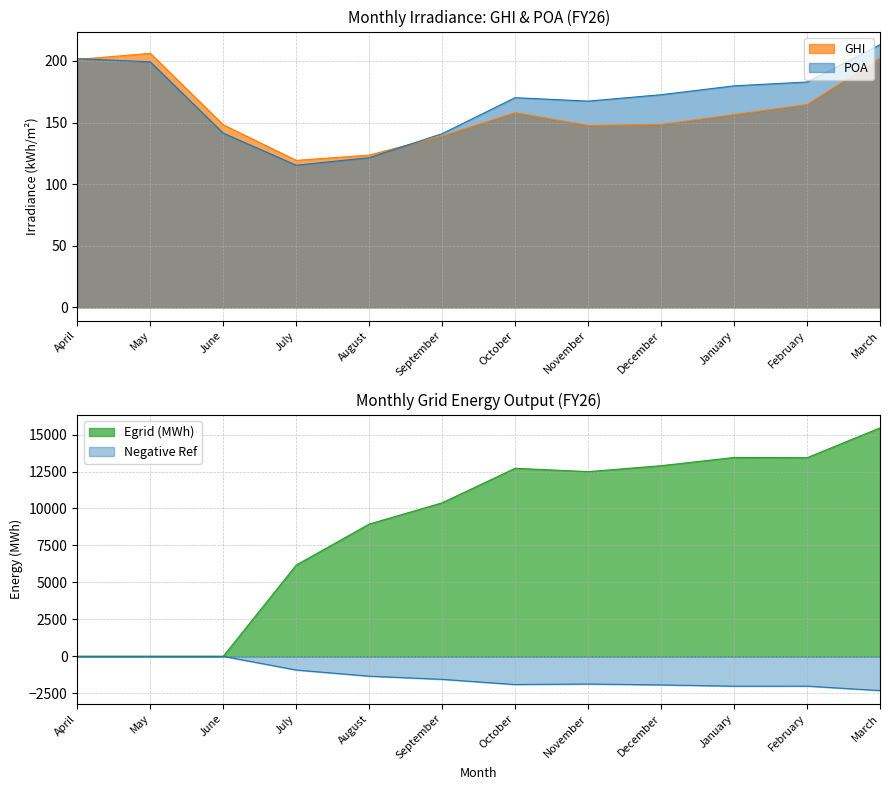

Is the value of Egrid (MWh) at September greater than the value of GHI at April?

Yes